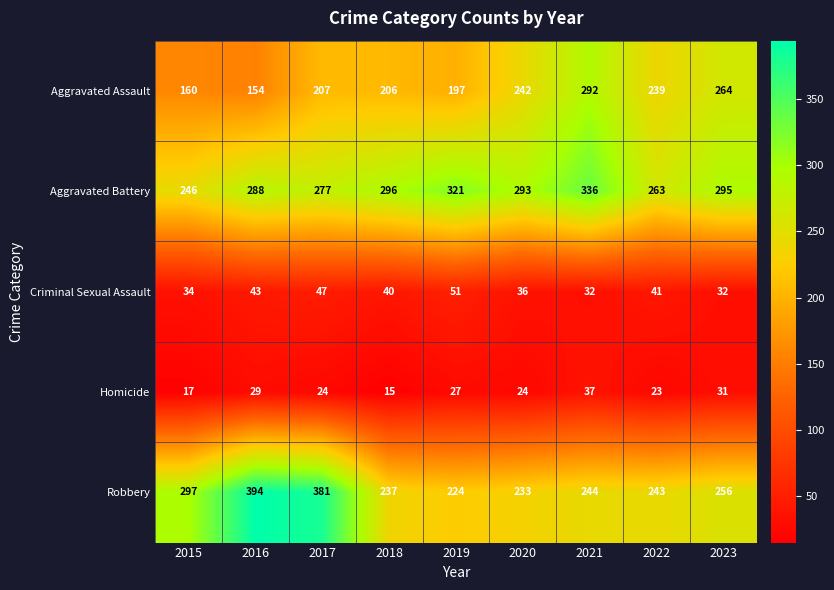

Which series has the largest total across all categories?

Aggravated Battery